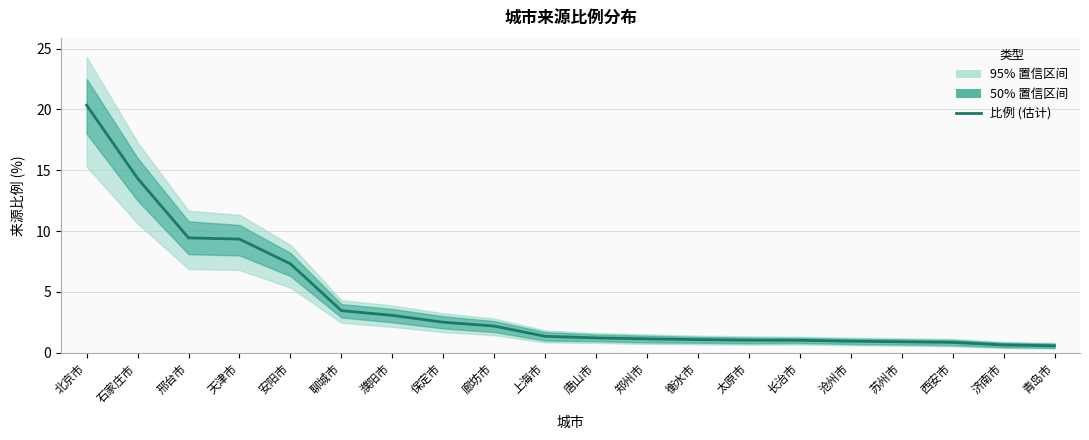

True or false: there are more than 0 points higher than both neighbors.

False